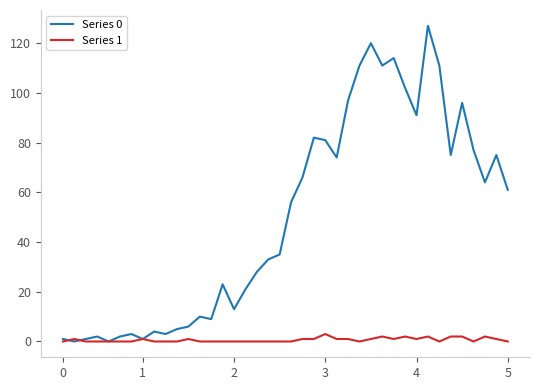

Which series has the widest spread of values?

Series 0